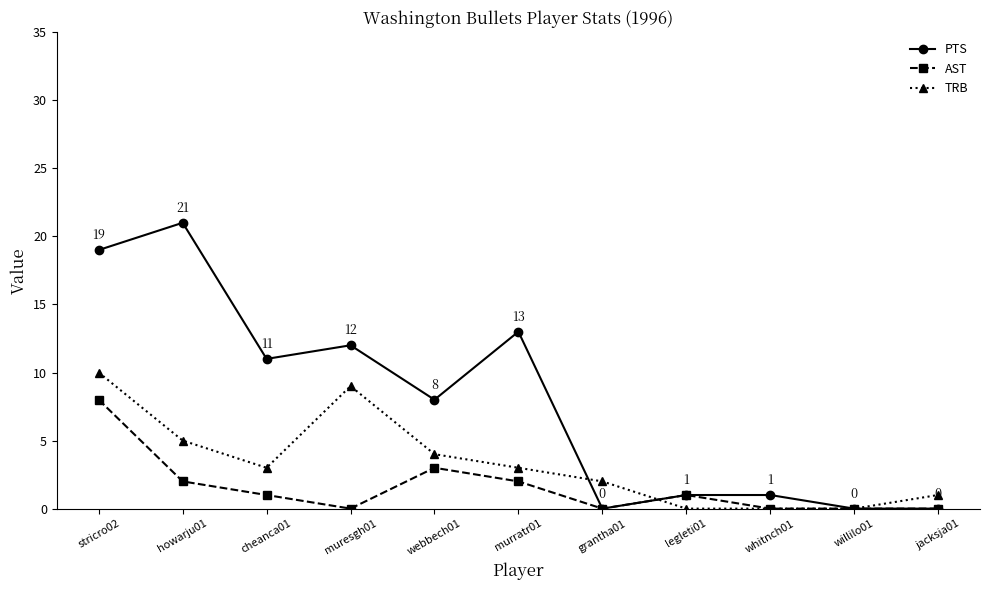

Count the TRB values in the range 0 to 5.

9